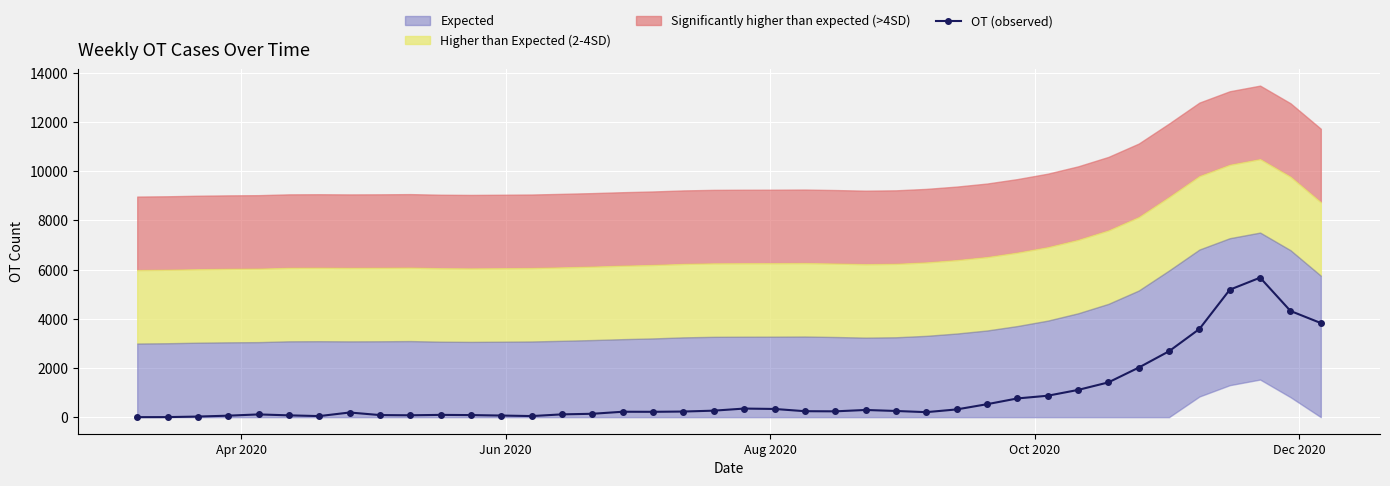

True or false: OT (observed) has more than 0 points higher than both neighbors.

True